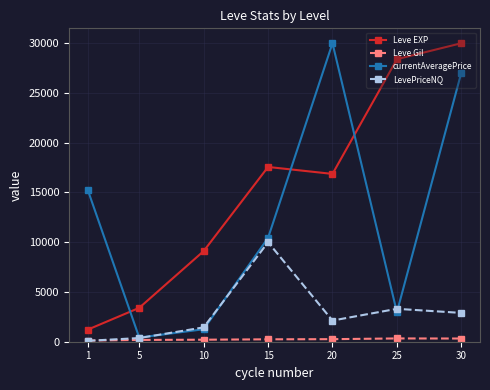

At how many categories does at least one series exceed 4848?

6